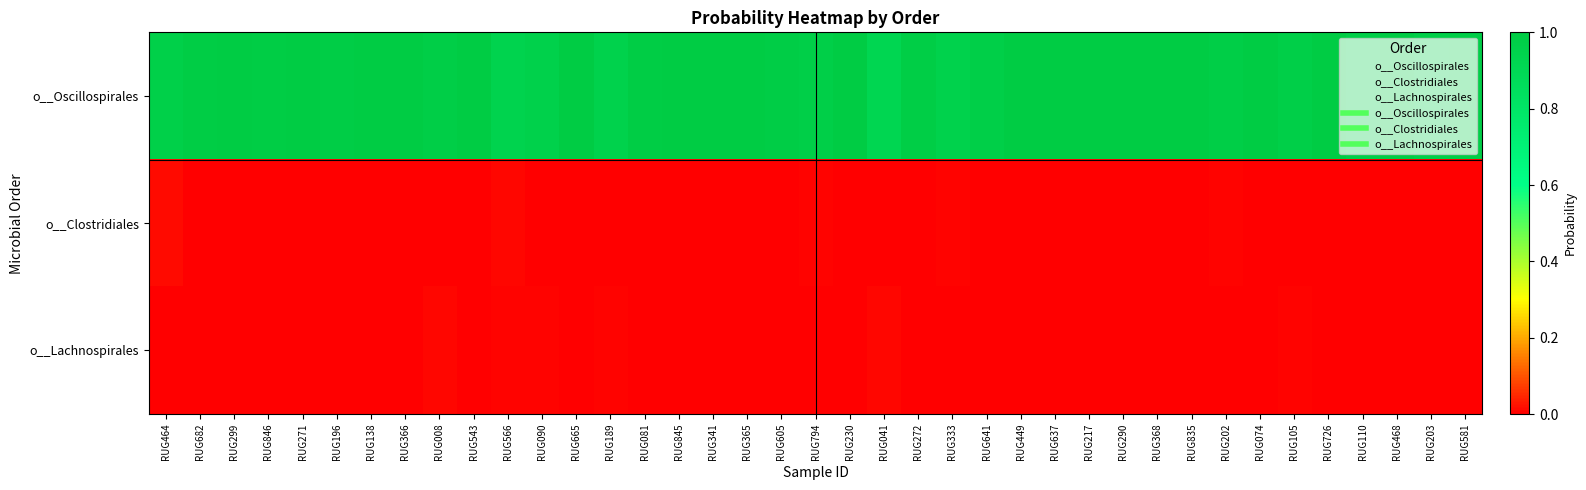

Reading left to right, transcribe all the data shown in this chart.

o__Oscillospirales: RUG464=1.0	RUG682=1.0	RUG299=1.0	RUG846=1.0	RUG271=1.0	RUG196=1.0	RUG138=1.0	RUG366=1.0	RUG008=1.0	RUG543=1.0	RUG566=0.9	RUG090=1.0	RUG665=1.0	RUG189=0.9	RUG081=1.0	RUG845=1.0	RUG341=1.0	RUG365=1.0	RUG605=1.0	RUG794=1.0	RUG230=1.0	RUG041=0.9	RUG272=1.0	RUG333=1.0	RUG641=1.0	RUG449=1.0	RUG637=1.0	RUG217=1.0	RUG290=1.0	RUG368=1.0	RUG835=1.0	RUG202=1.0	RUG074=1.0	RUG105=1.0	RUG726=1.0	RUG110=1.0	RUG468=1.0	RUG203=1.0	RUG581=1.0
o__Clostridiales: RUG464=0.0	RUG682=0.0	RUG299=0.0	RUG846=0.0	RUG271=0.0	RUG196=0.0	RUG138=0.0	RUG366=0.0	RUG008=0.0	RUG543=0.0	RUG566=0.0	RUG090=0.0	RUG665=0.0	RUG189=0.0	RUG081=0.0	RUG845=0.0	RUG341=0.0	RUG365=0.0	RUG605=0.0	RUG794=0.0	RUG230=0.0	RUG041=0.0	RUG272=0.0	RUG333=0.0	RUG641=0.0	RUG449=0.0	RUG637=0.0	RUG217=0.0	RUG290=0.0	RUG368=0.0	RUG835=0.0	RUG202=0.0	RUG074=0.0	RUG105=0.0	RUG726=0.0	RUG110=0.0	RUG468=0.0	RUG203=0.0	RUG581=0.0
o__Lachnospirales: RUG464=0.0	RUG682=0.0	RUG299=0.0	RUG846=0.0	RUG271=0.0	RUG196=0.0	RUG138=0.0	RUG366=0.0	RUG008=0.0	RUG543=0.0	RUG566=0.0	RUG090=0.0	RUG665=0.0	RUG189=0.0	RUG081=0.0	RUG845=0.0	RUG341=0.0	RUG365=0.0	RUG605=0.0	RUG794=0.0	RUG230=0.0	RUG041=0.0	RUG272=0.0	RUG333=0.0	RUG641=0.0	RUG449=0.0	RUG637=0.0	RUG217=0.0	RUG290=0.0	RUG368=0.0	RUG835=0.0	RUG202=0.0	RUG074=0.0	RUG105=0.0	RUG726=0.0	RUG110=0.0	RUG468=0.0	RUG203=0.0	RUG581=0.0